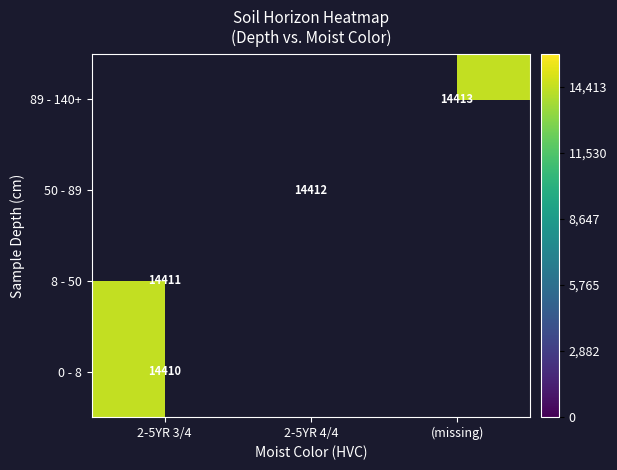

True or false: 50 - 89 has a value of 19617 at 2-5YR 4/4.

False